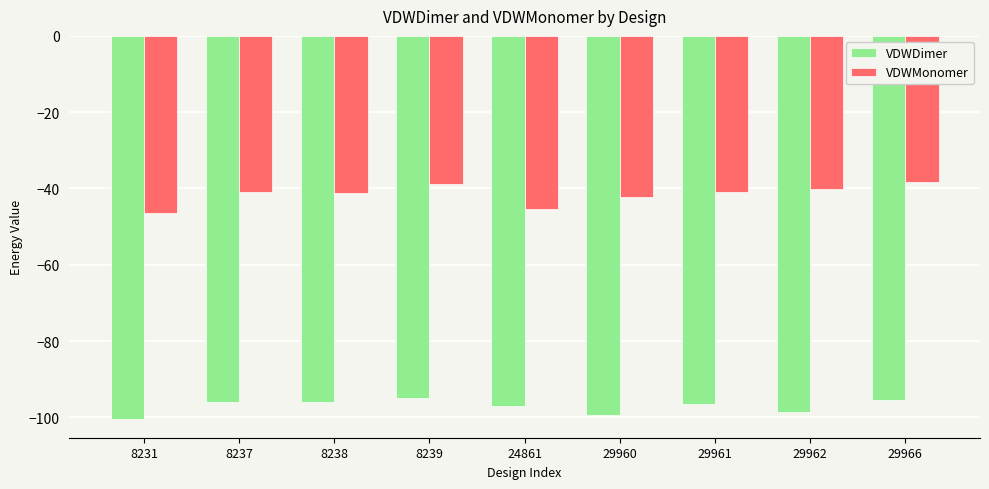

What is the minimum value shown in the chart?

-100.3